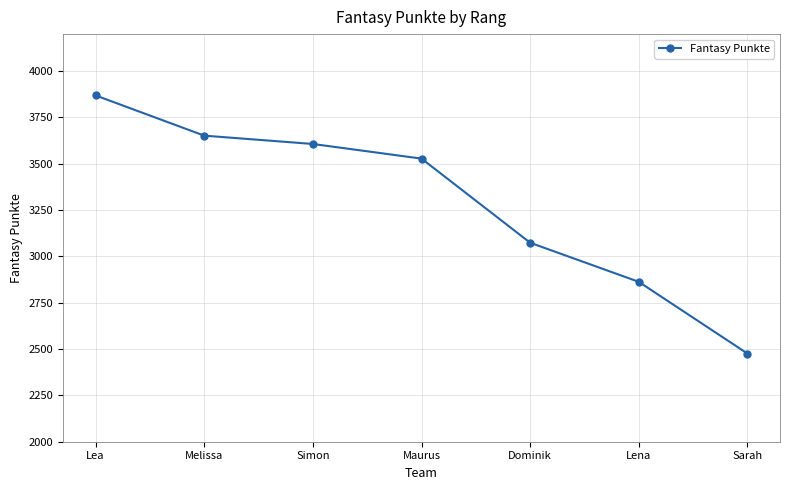

List the labels in order of value, largest first.

Lea, Melissa, Simon, Maurus, Dominik, Lena, Sarah